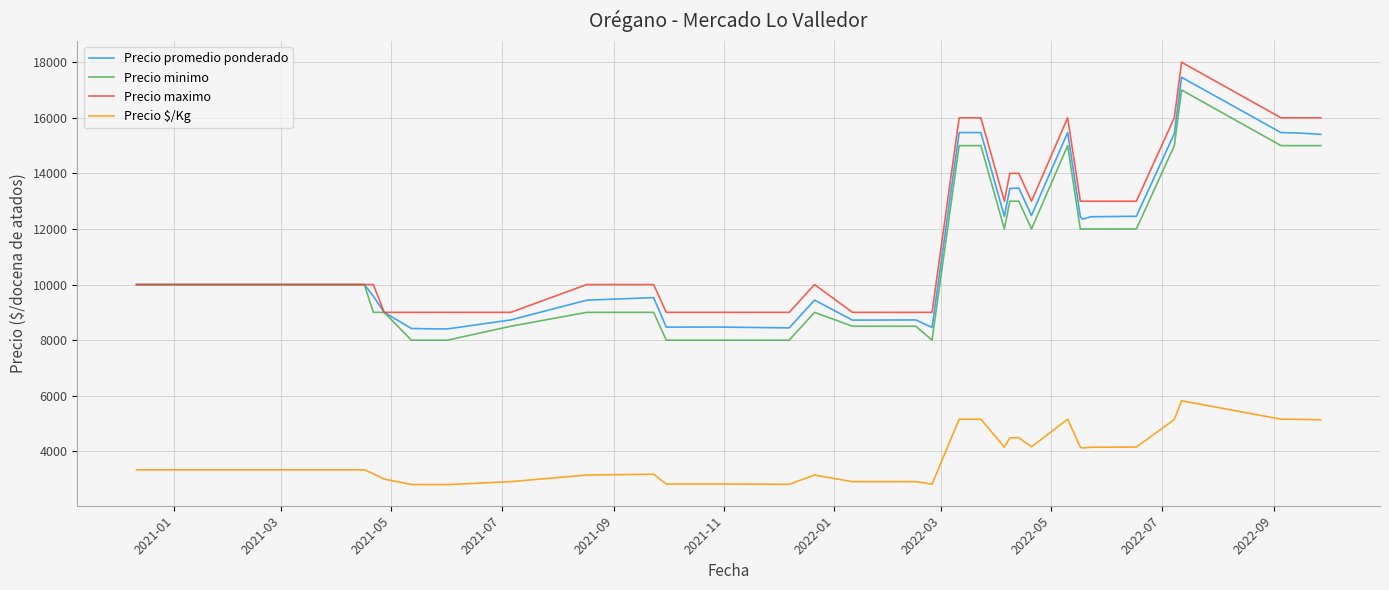

True or false: Precio minimo and Precio $/Kg intersect in this chart.

False